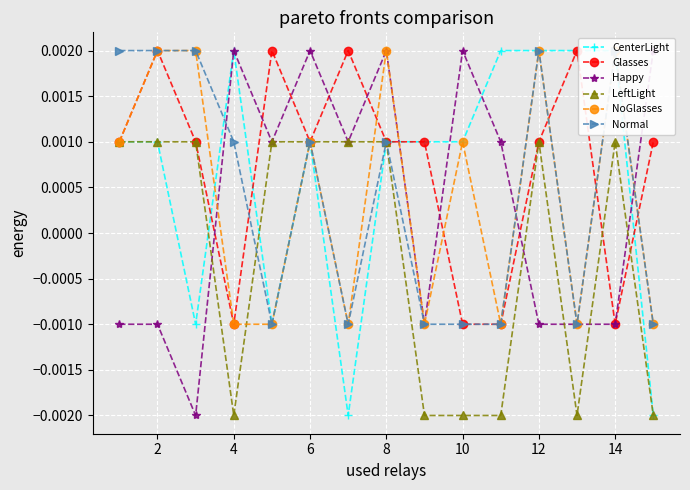

Which series has the largest range (max minus min)?

CenterLight